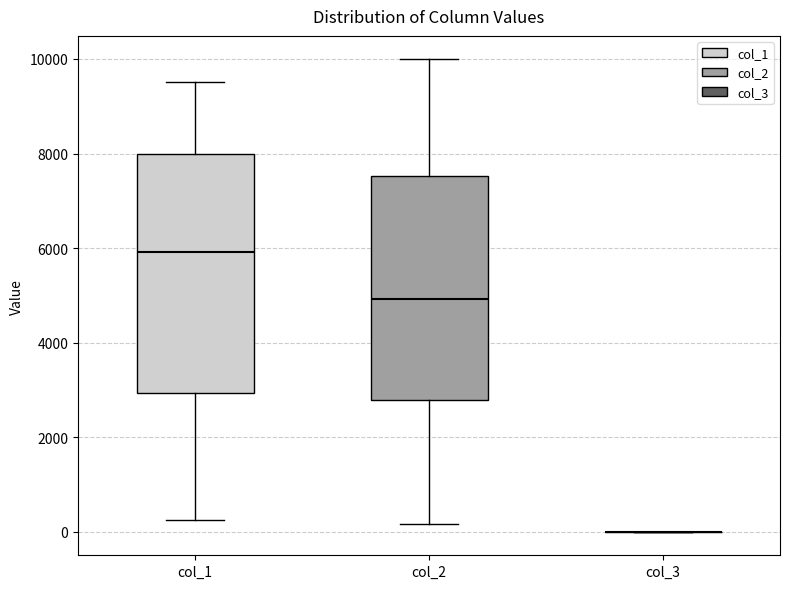

Reading left to right, read every box against the y-axis: the position of its median line, the range the box covers, and the ends of its whiskers. The values are not printed on the chart, so give them approximately, as read against the axis.

col_1: median 6000, box 3000 to 8000, whiskers 200 to 9600
col_2: median 5000, box 2800 to 7600, whiskers 200 to 10000
col_3: box collapsed to a line at 0, whiskers 0 to 0